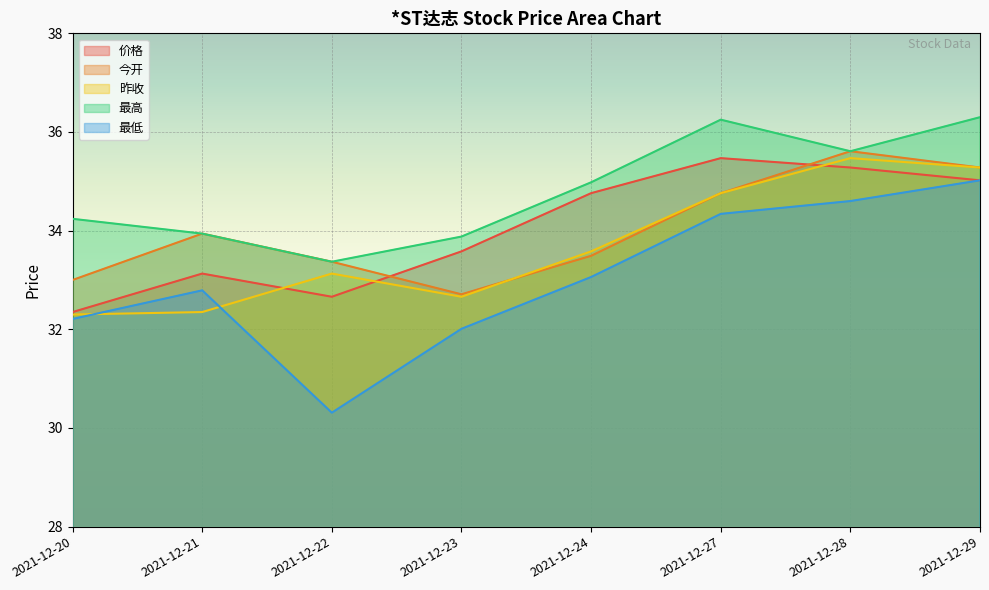

At which category does 最高 reach its first local peak?

2021-12-27